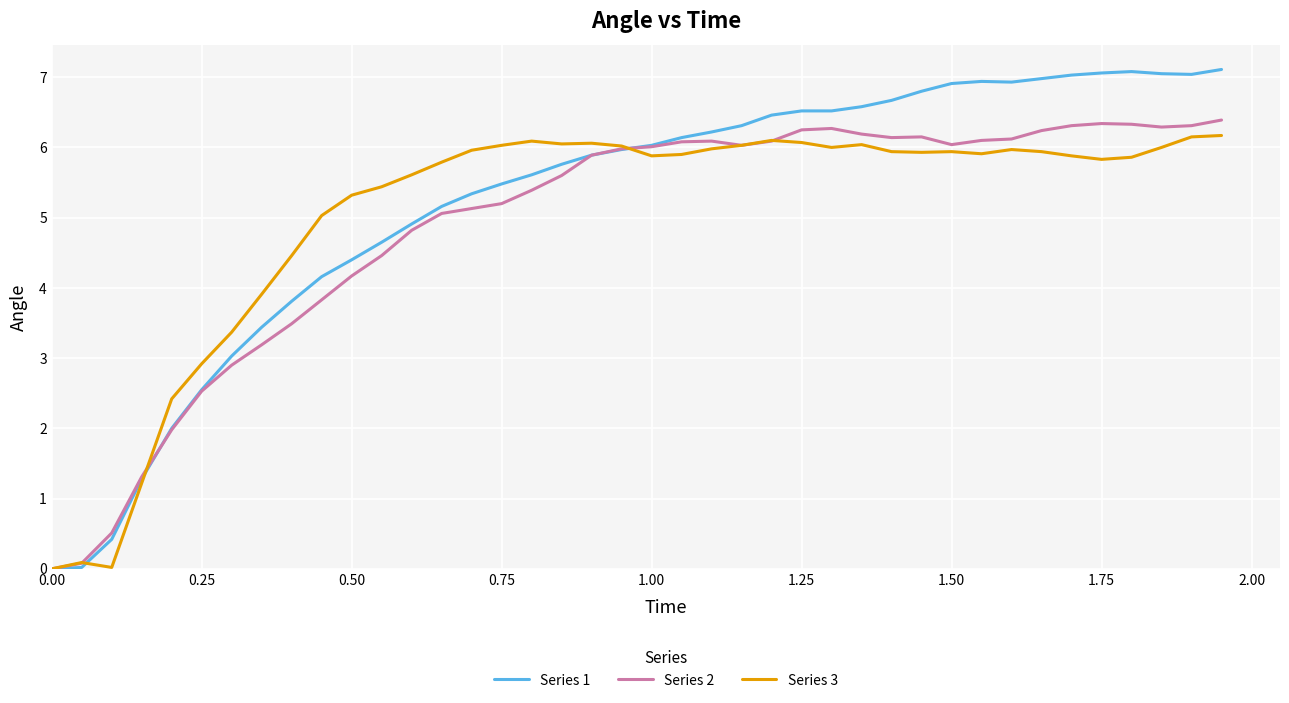

What is the greatest value displayed?

7.1